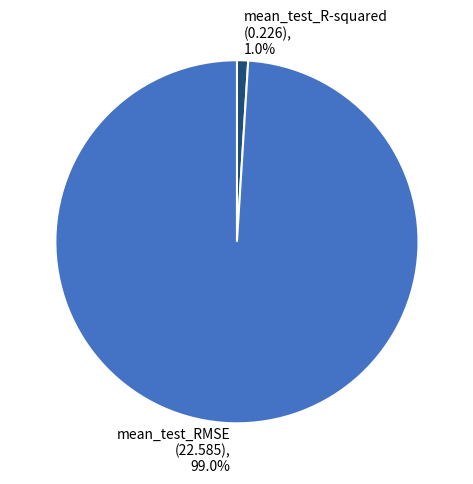

Which category accounts for the majority?

mean_test_RMSE